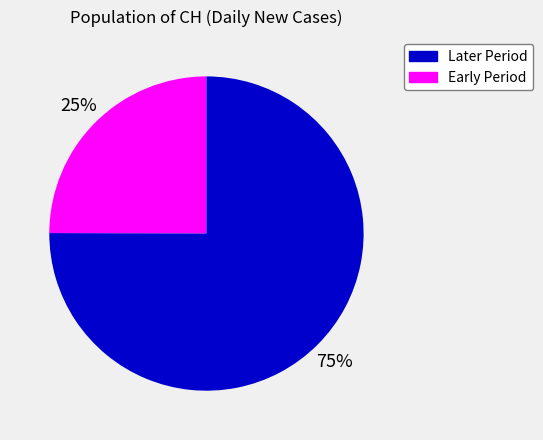

Is there a majority slice in this chart?

Yes